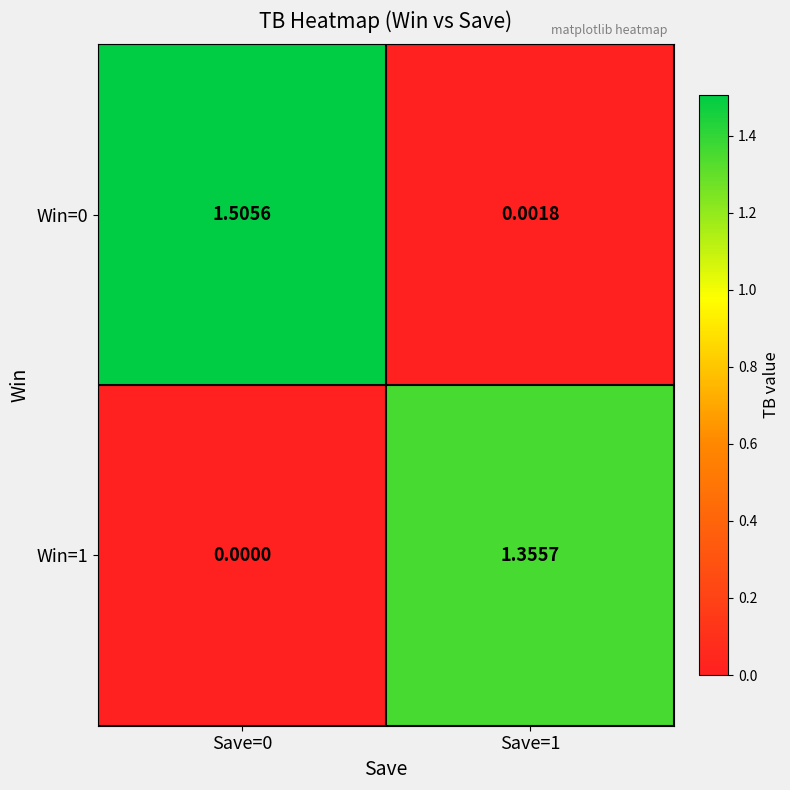

Is the value of Win=0 at Save=1 greater than the value of Win=1 at Save=0?

Yes